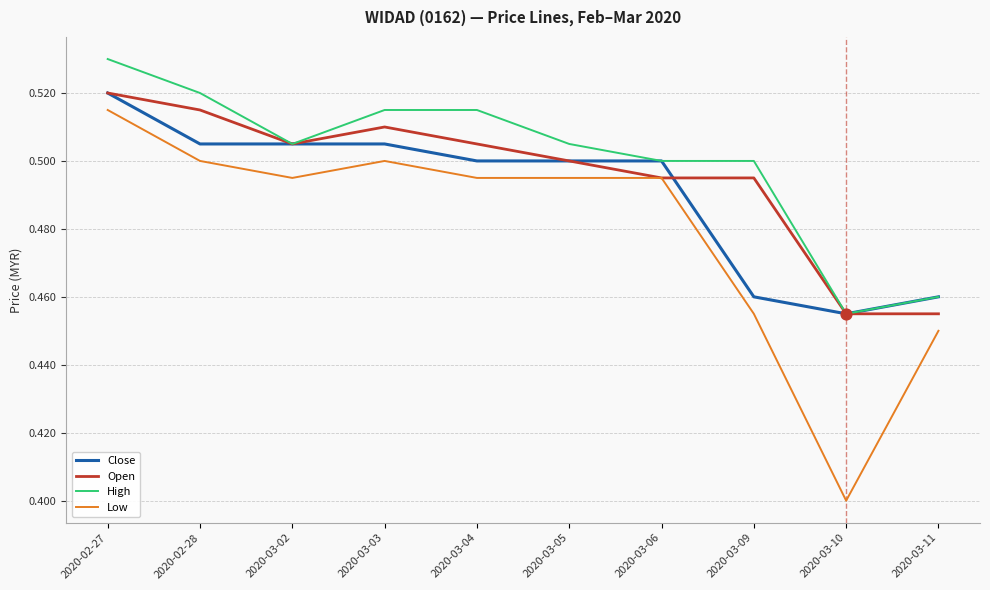

What are all the series names shown in the legend?

Close, Open, High, Low